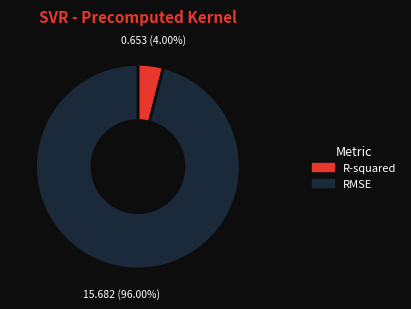

Between RMSE and R-squared, which is larger?

RMSE